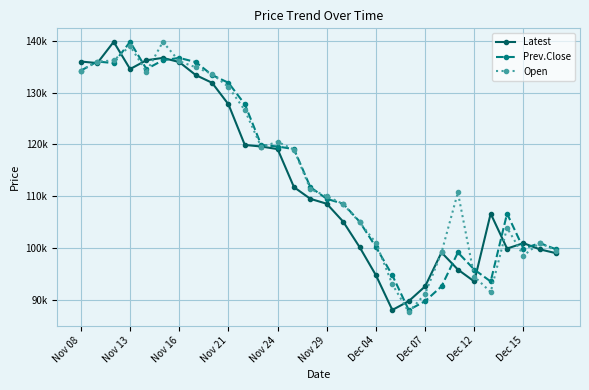

Does the chart have visible grid lines?

Yes